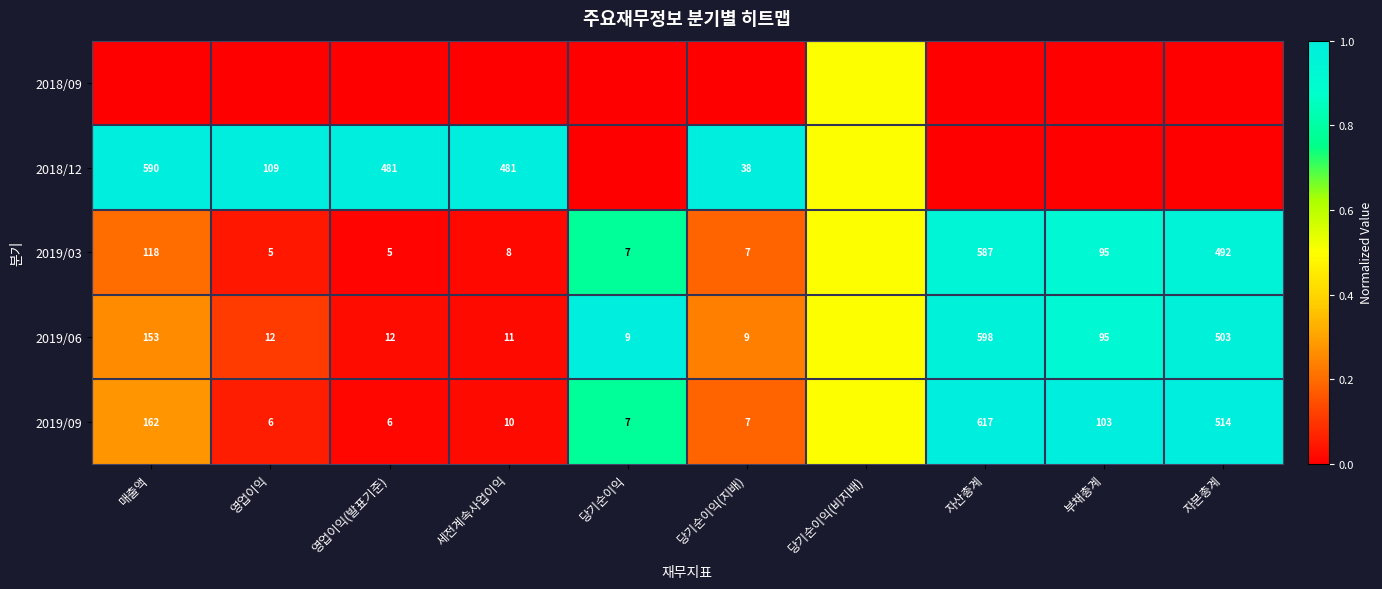

True or false: 2019/03 has a value of 34.0 at 매출액.

False